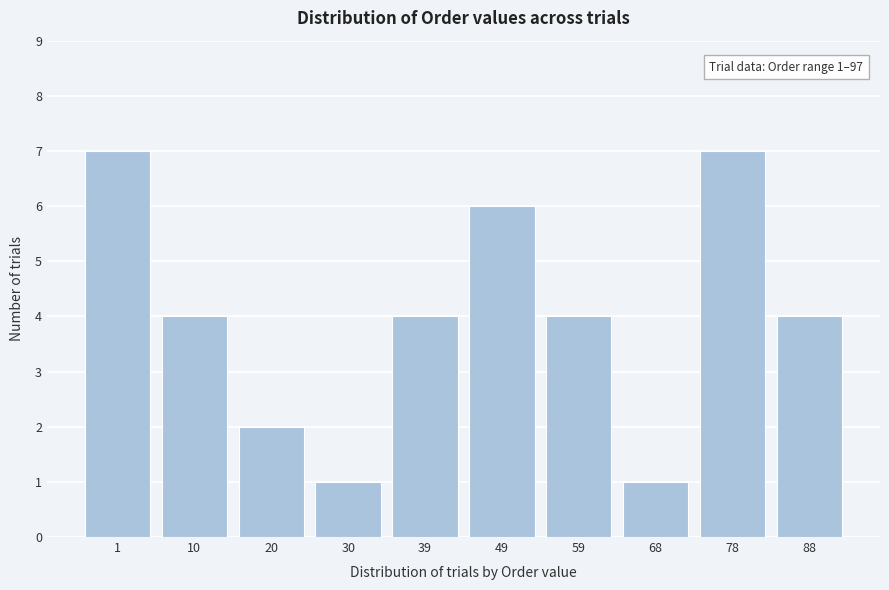

Reading left to right, extract all data points from this chart.

1=7	10=4	20=2	30=1	39=4	49=6	59=4	68=1	78=7	88=4